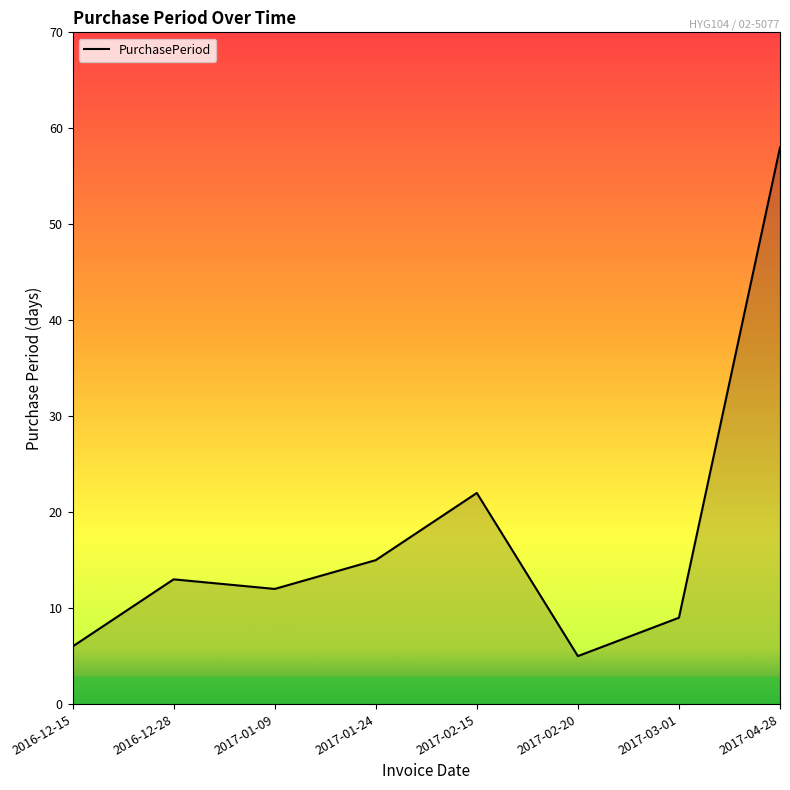

What is the average value?

18